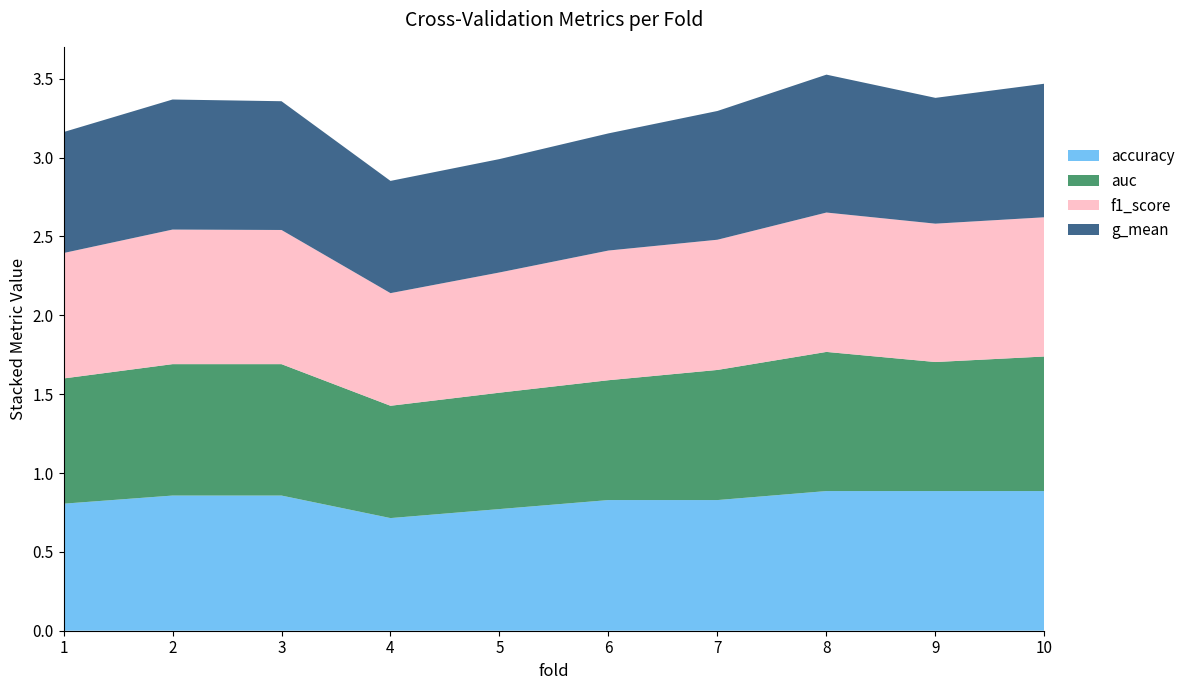

Reading right to left, extract all data points from this chart.

accuracy: 0.9	0.9	0.9	0.8	0.8	0.8	0.7	0.9	0.9	0.8
auc: 0.9	0.8	0.9	0.8	0.8	0.7	0.7	0.8	0.8	0.8
f1_score: 0.9	0.9	0.9	0.8	0.8	0.8	0.7	0.9	0.9	0.8
g_mean: 0.8	0.8	0.9	0.8	0.7	0.7	0.7	0.8	0.8	0.8